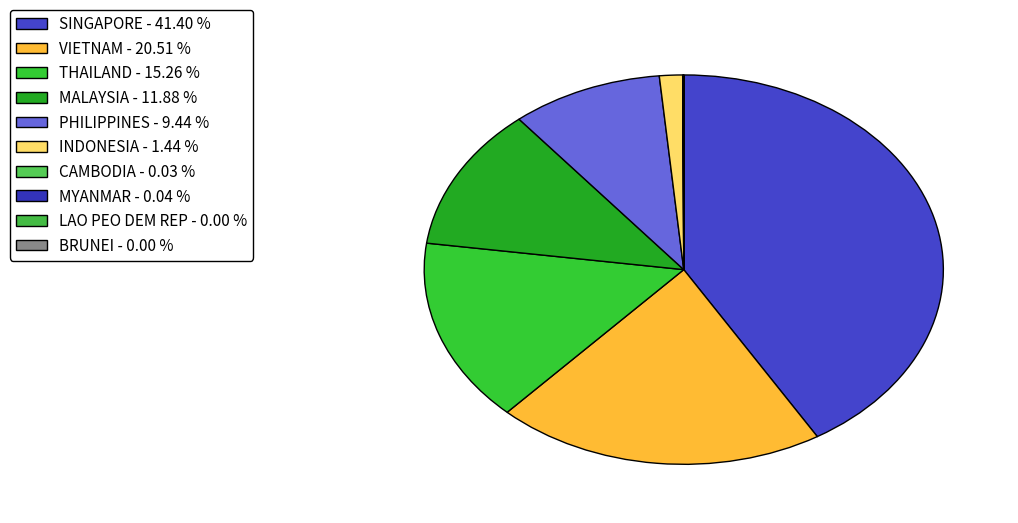

To the nearest percent, what is the difference between the LAO PEO DEM REP and INDONESIA slice percentages?

1%